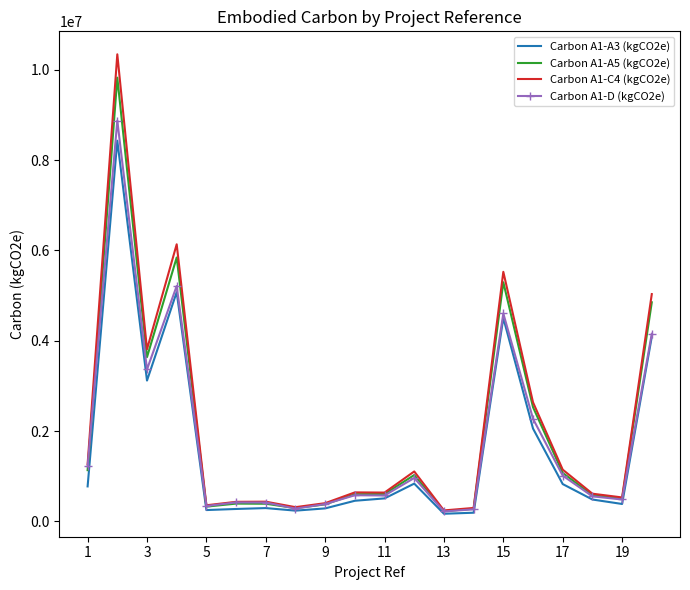

Which series has the largest range (max minus min)?

Carbon A1-C4 (kgCO2e)